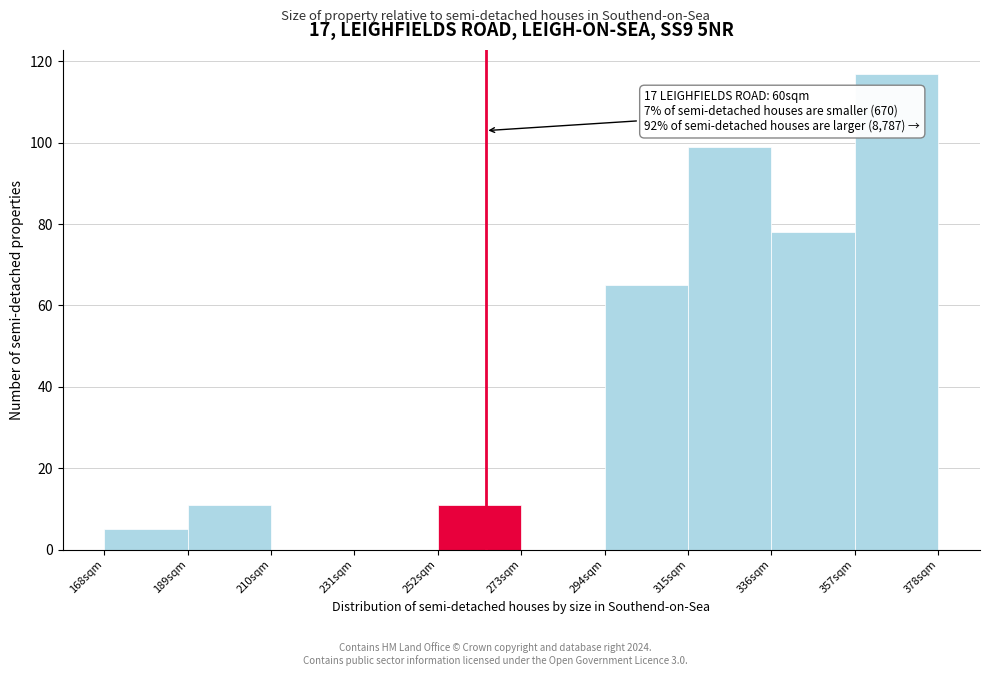

Which range on the x-axis has the tallest bar?

357 to 378